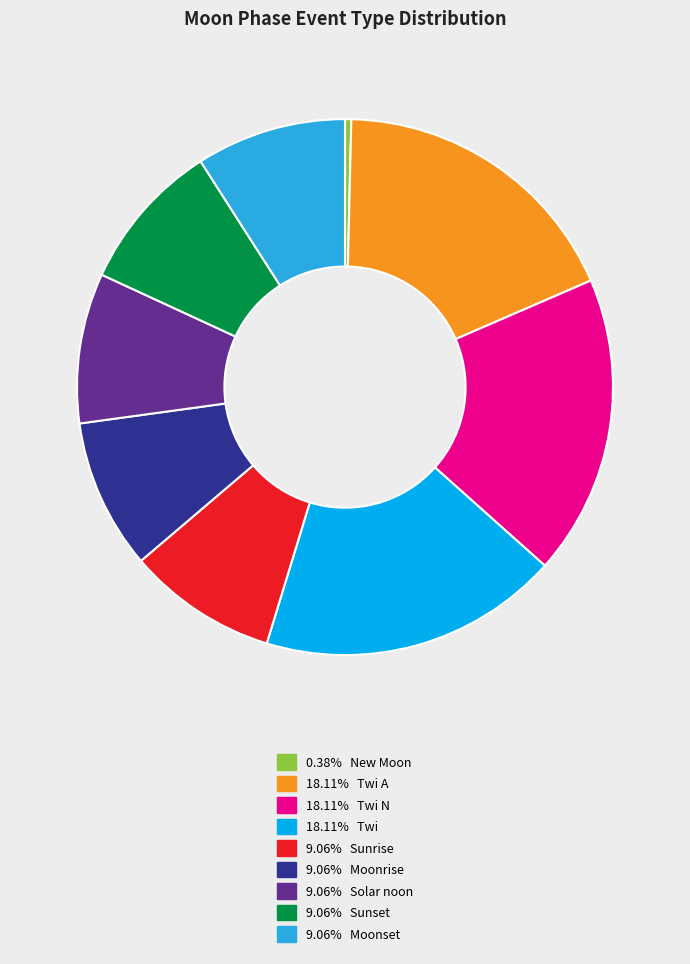

Count the number of slices in the pie.

9